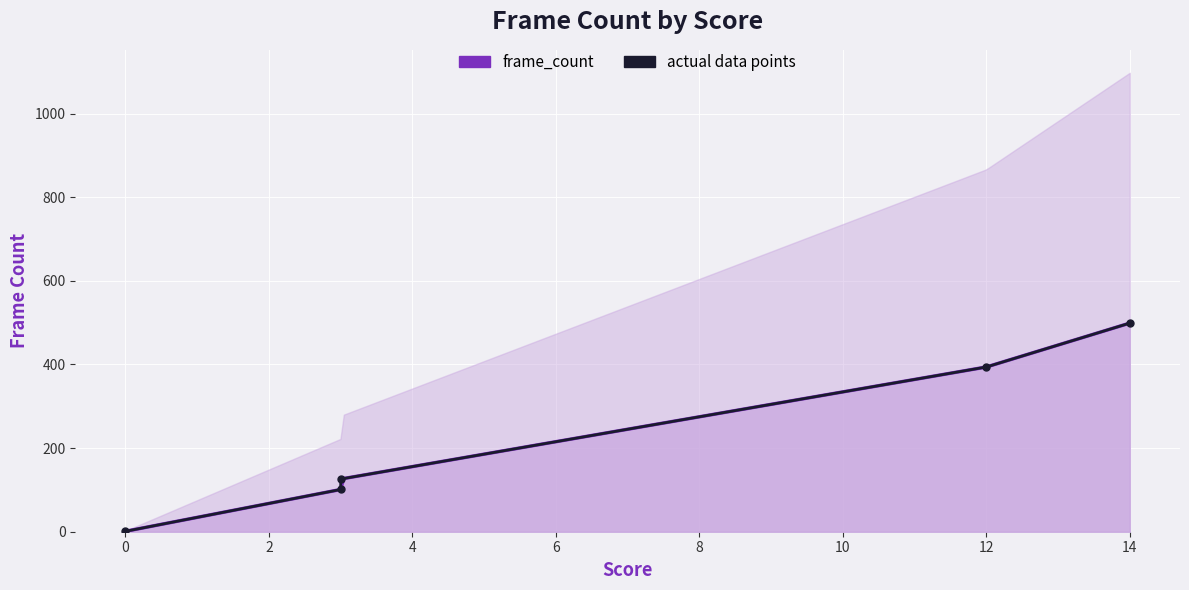

Count the number of values greater than 126.

2